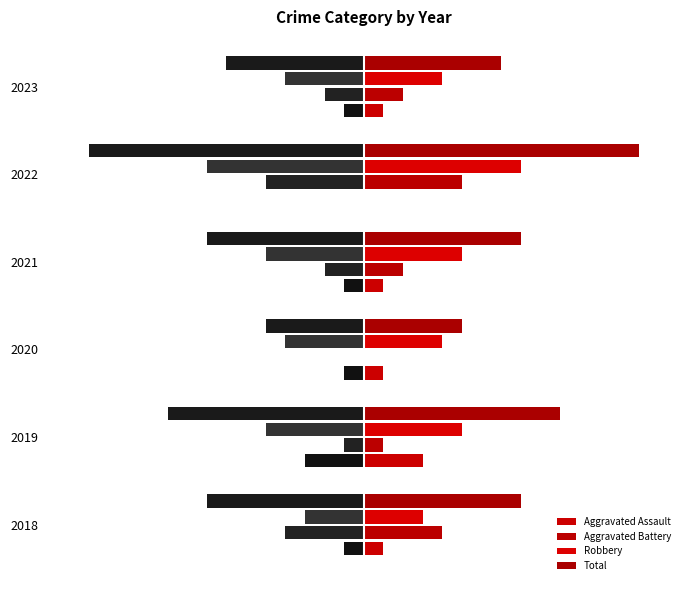

How many distinct data groups are displayed?

4